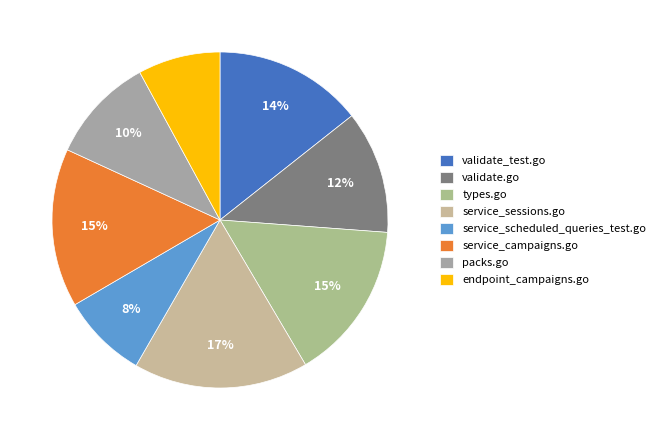

How many segments does this pie chart have?

8